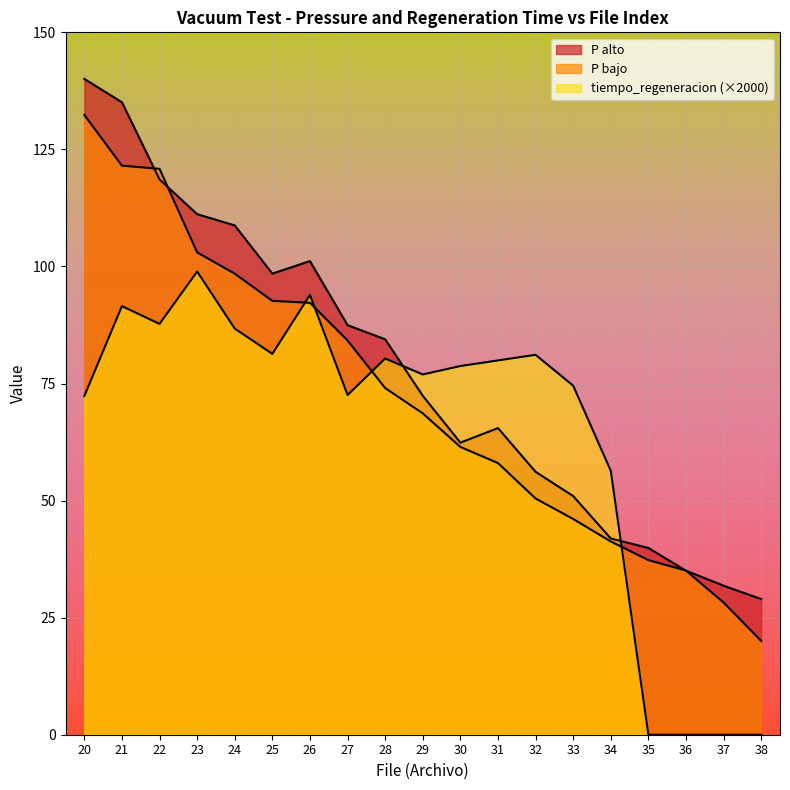

Between which two adjacent categories do P bajo and P alto first intersect?

21 and 22